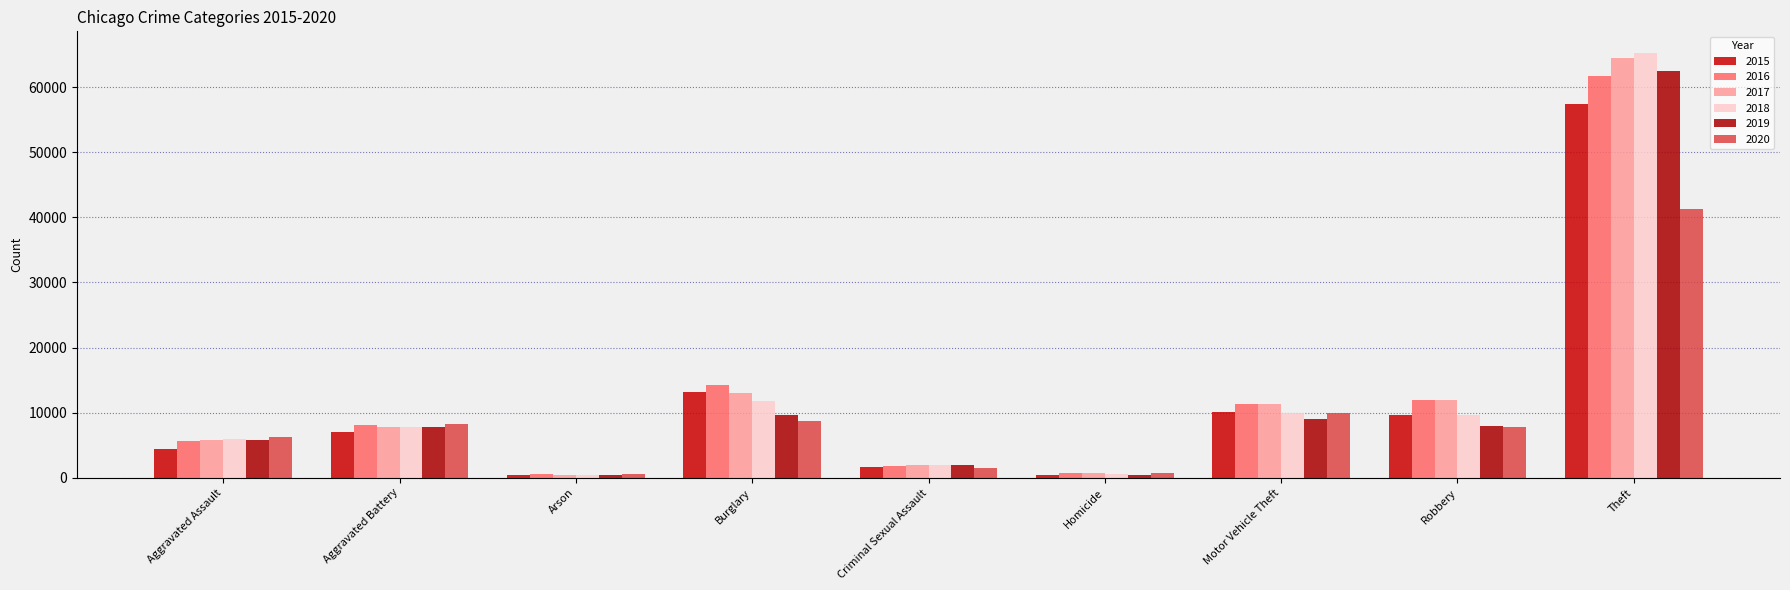

What is the lowest value of the 2018 series?

373